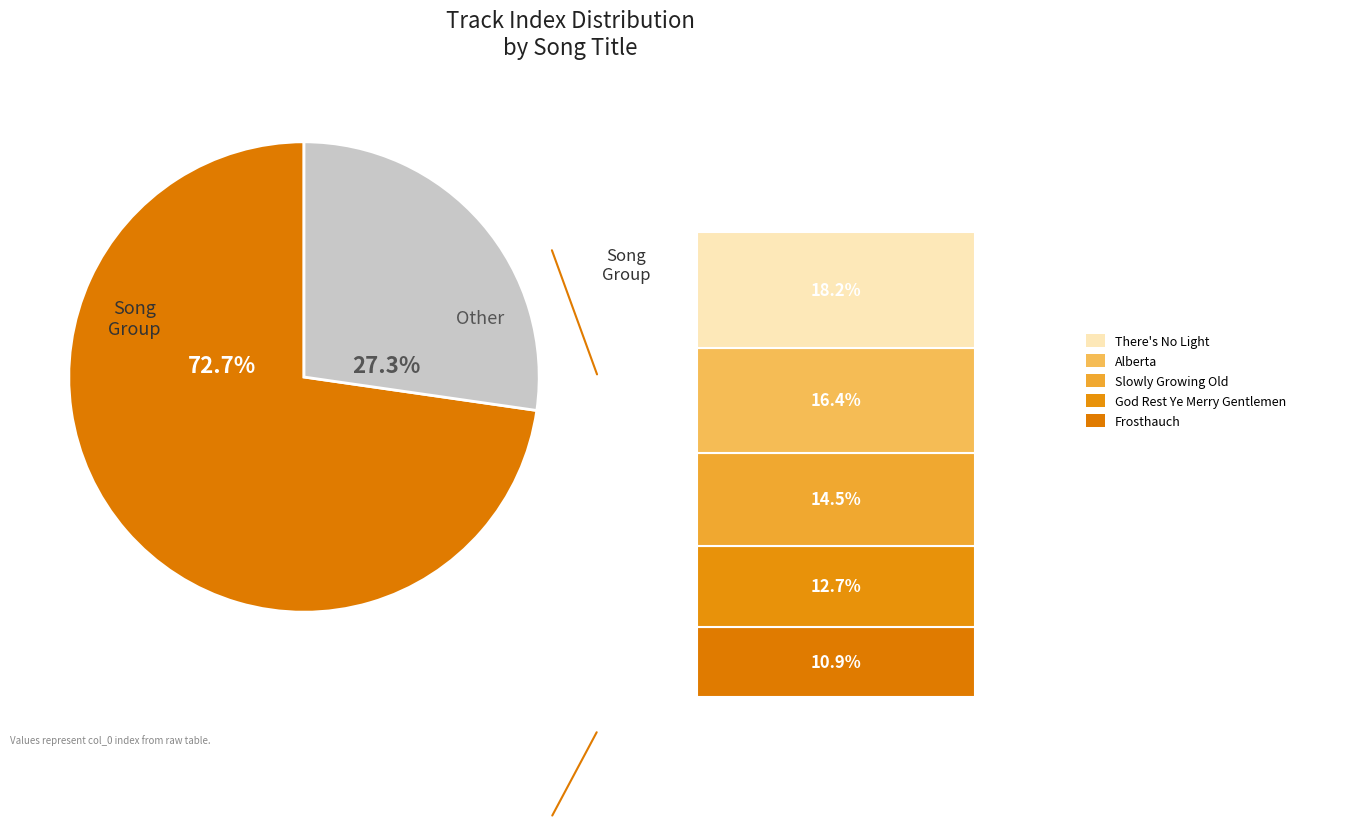

How many segments does this pie chart have?

2